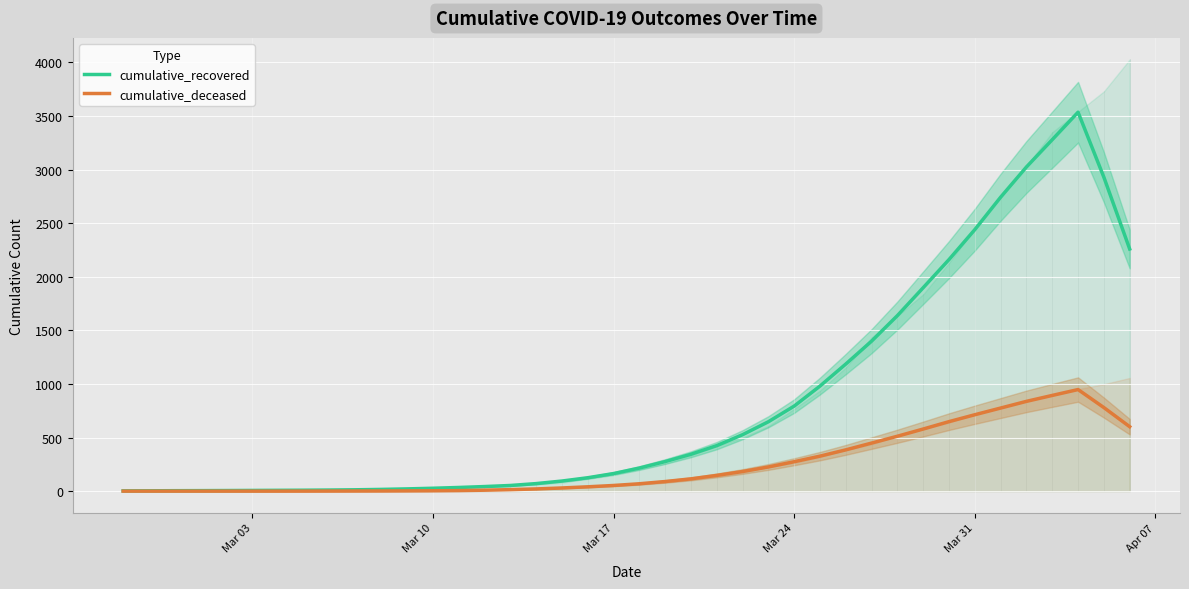

What is the highest value of the cumulative_recovered series?

3536.0